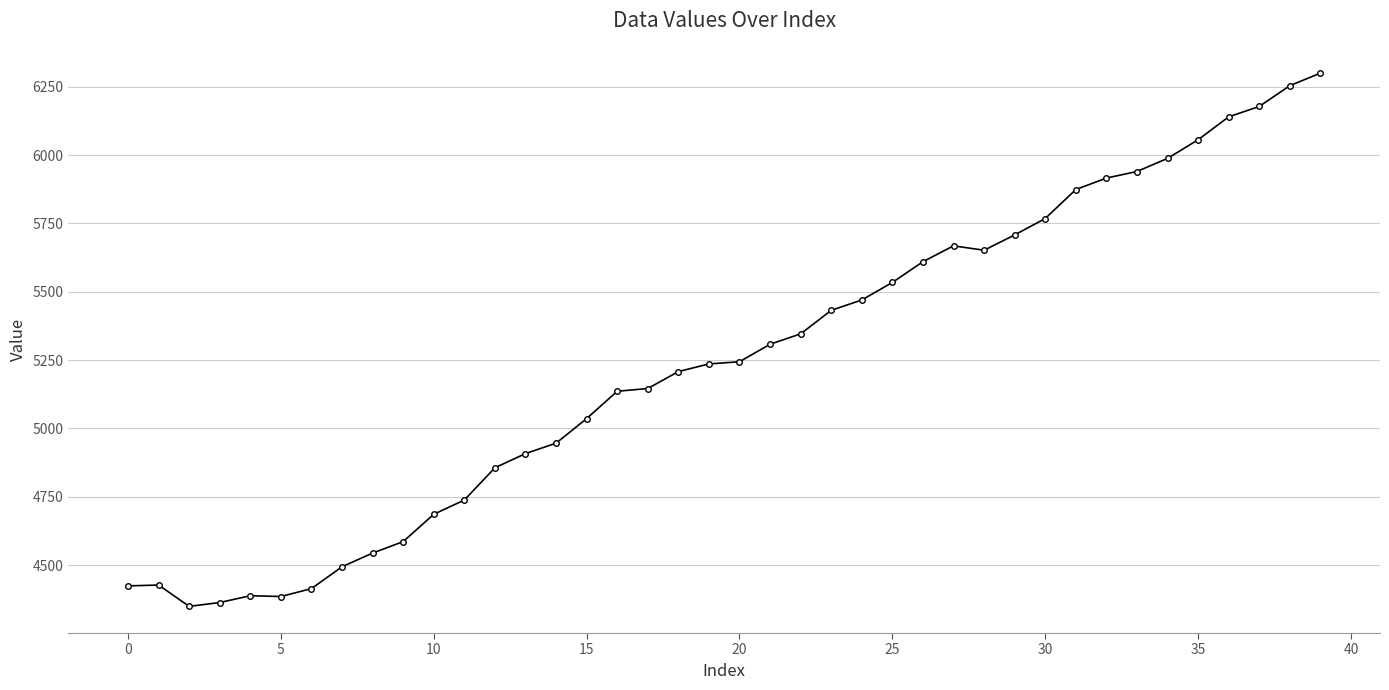

What is the sum of all values?

209656